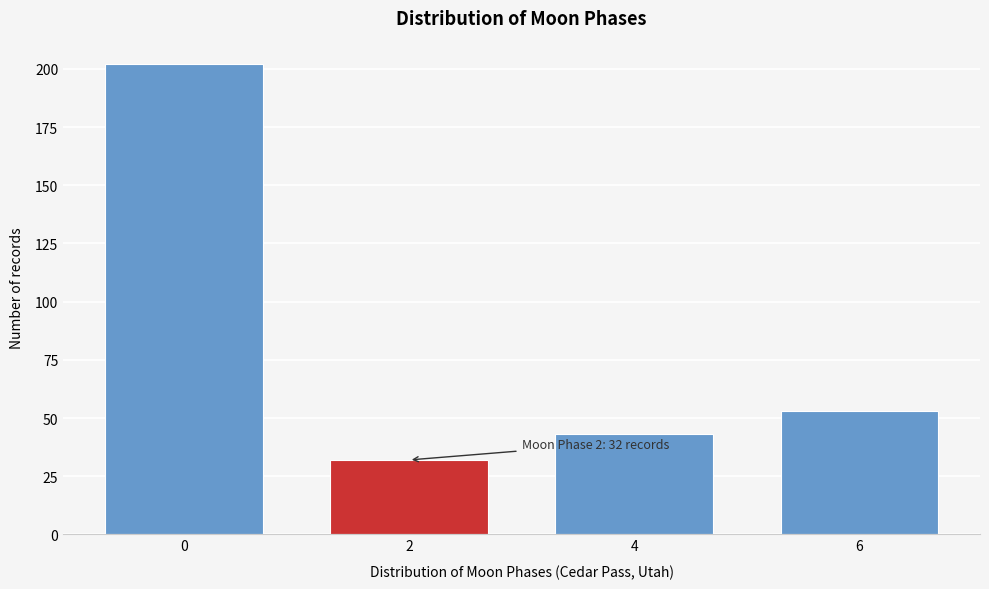

Reading right to left, transcribe all the data shown in this chart.

6=53	4=43	2=32	0=202